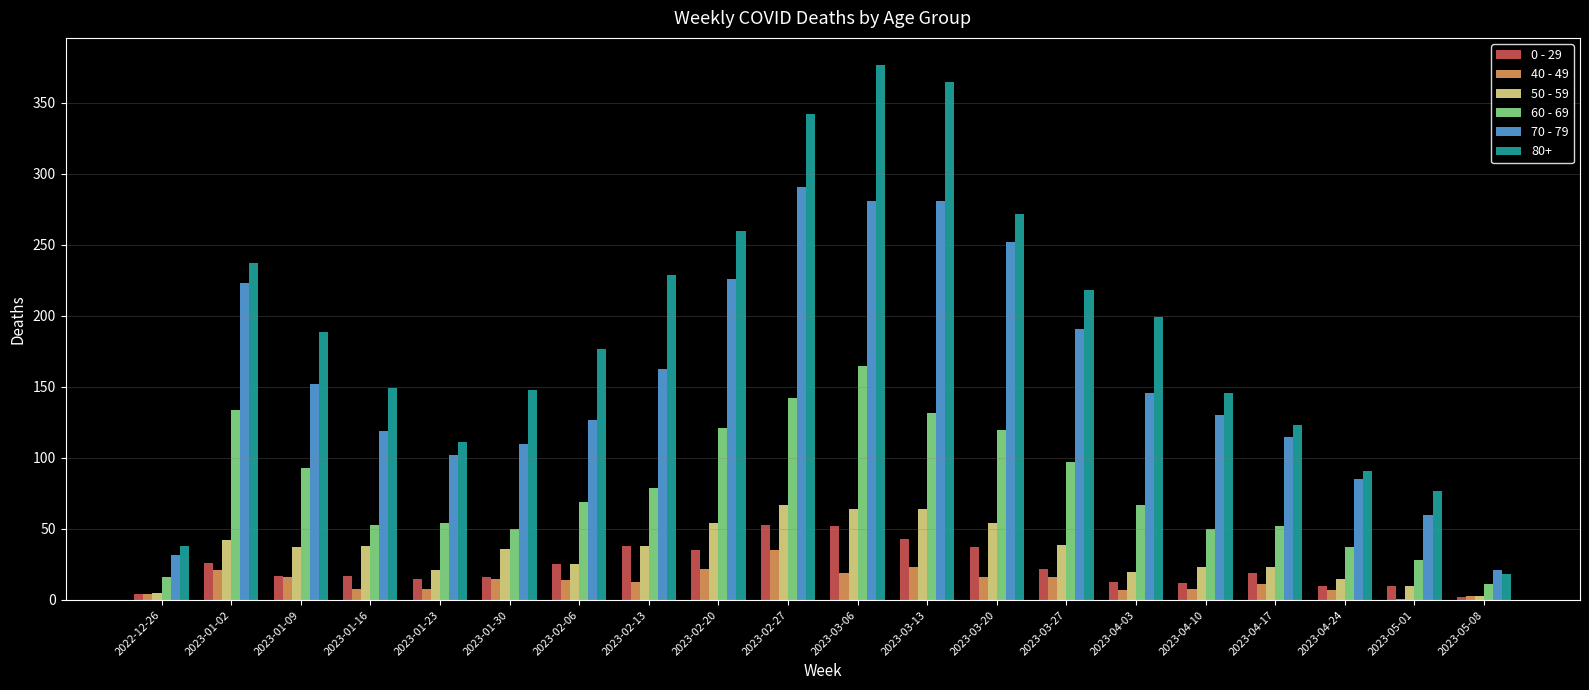

What is the total value across all series at 2023-01-23?

311